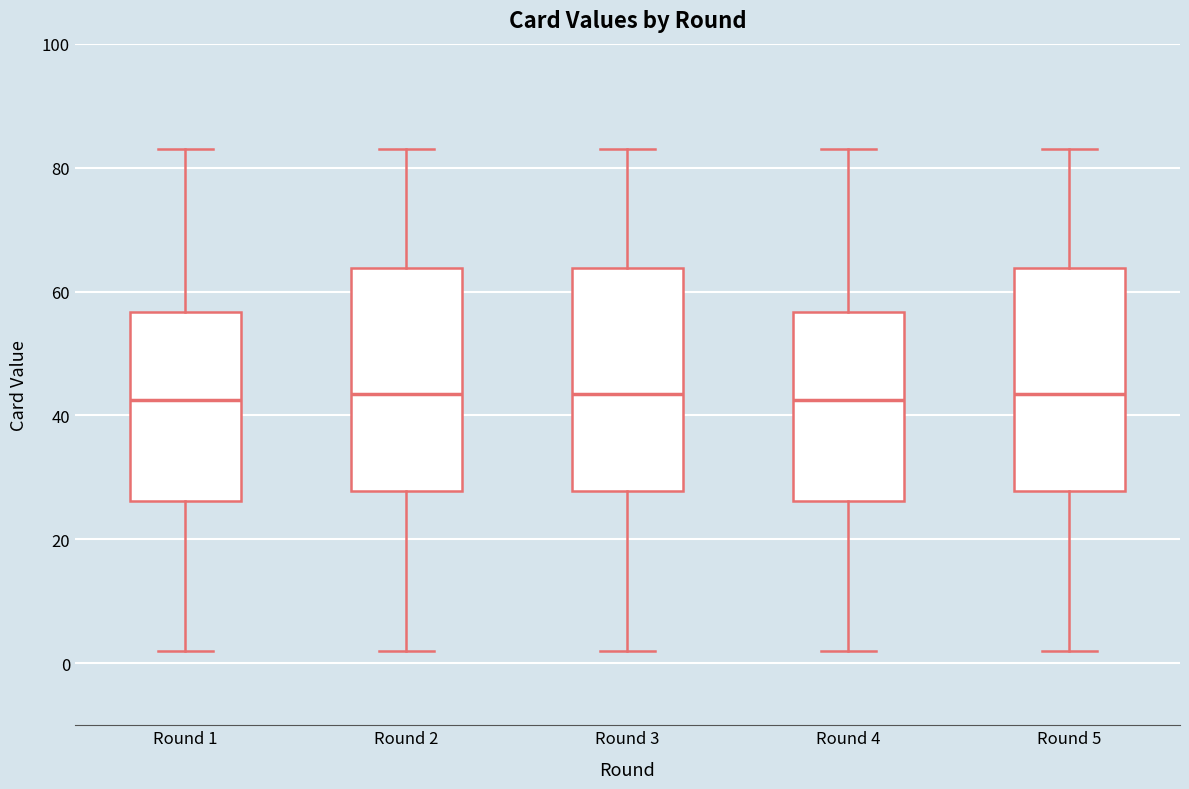

Where is the lower edge of the box for Round 4 on the y-axis? The values are not printed on the chart, so give them approximately, as read against the axis.

26